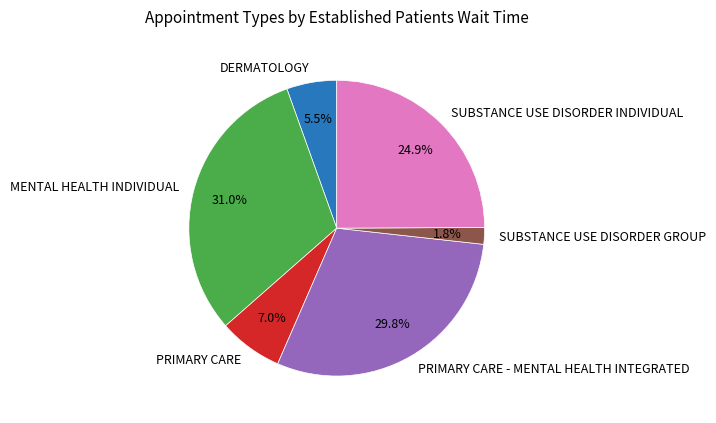

What percentage do PRIMARY CARE and SUBSTANCE USE DISORDER GROUP together represent?

8.8%